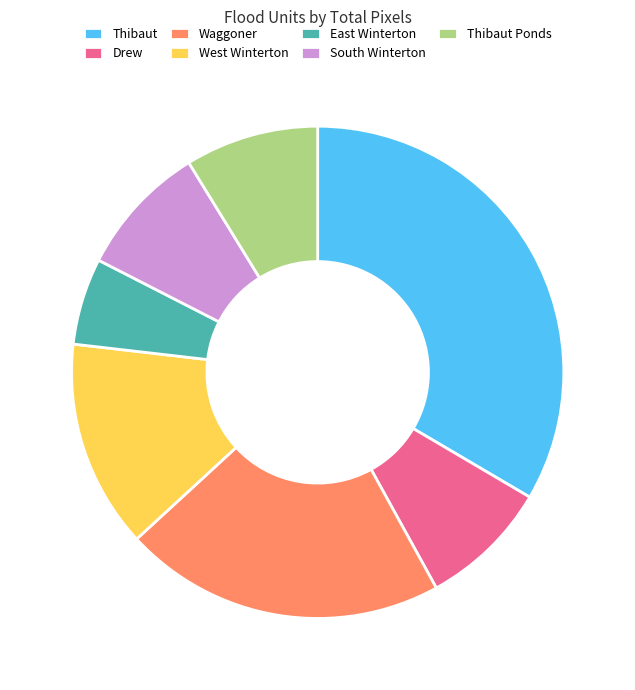

Which slice is the smallest?

East Winterton